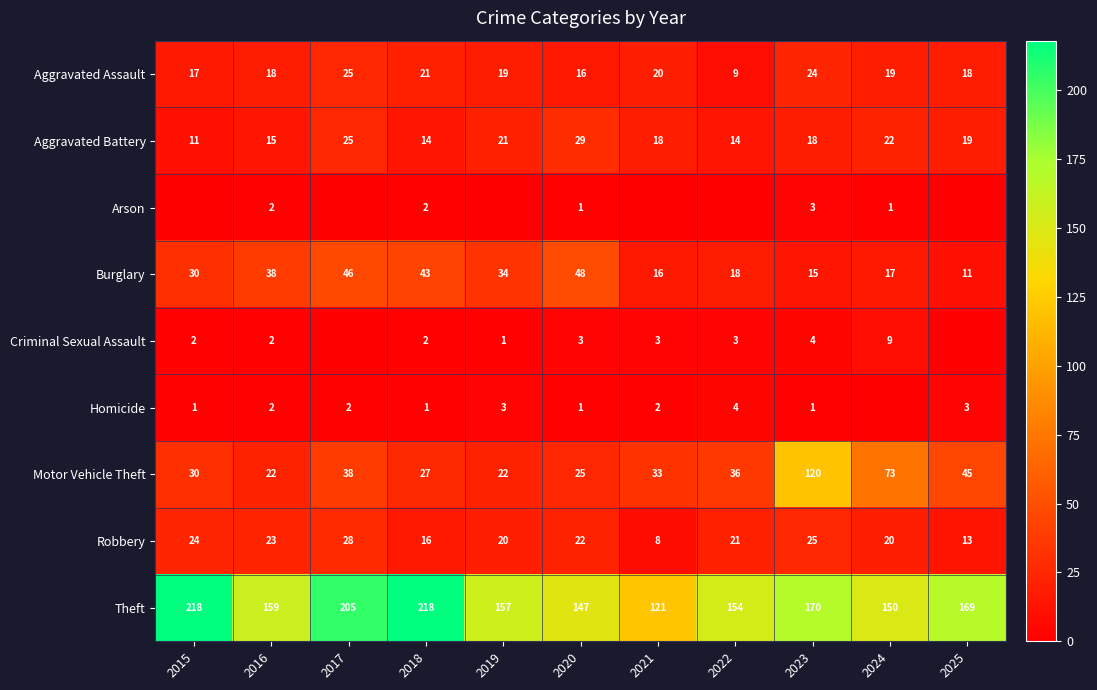

What is the minimum value for Aggravated Battery?

11